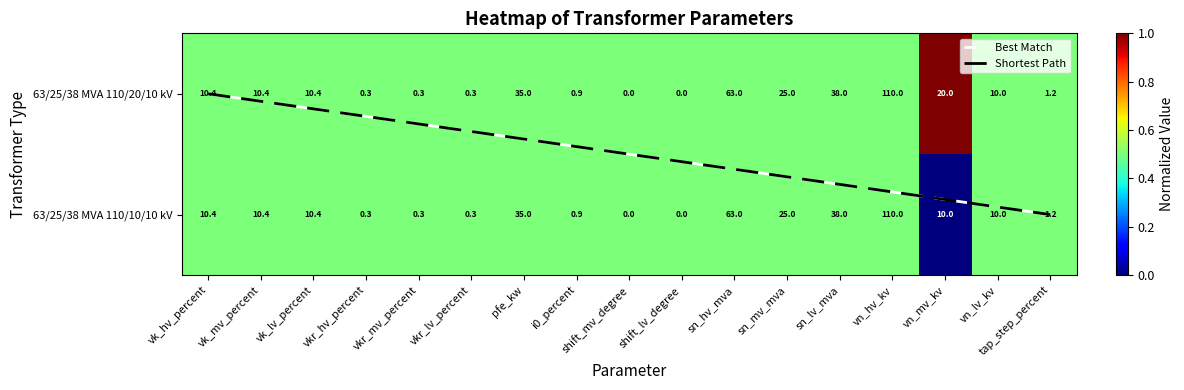

True or false: Shortest Path has a value of 0.1 at vkr_lv_percent.

False